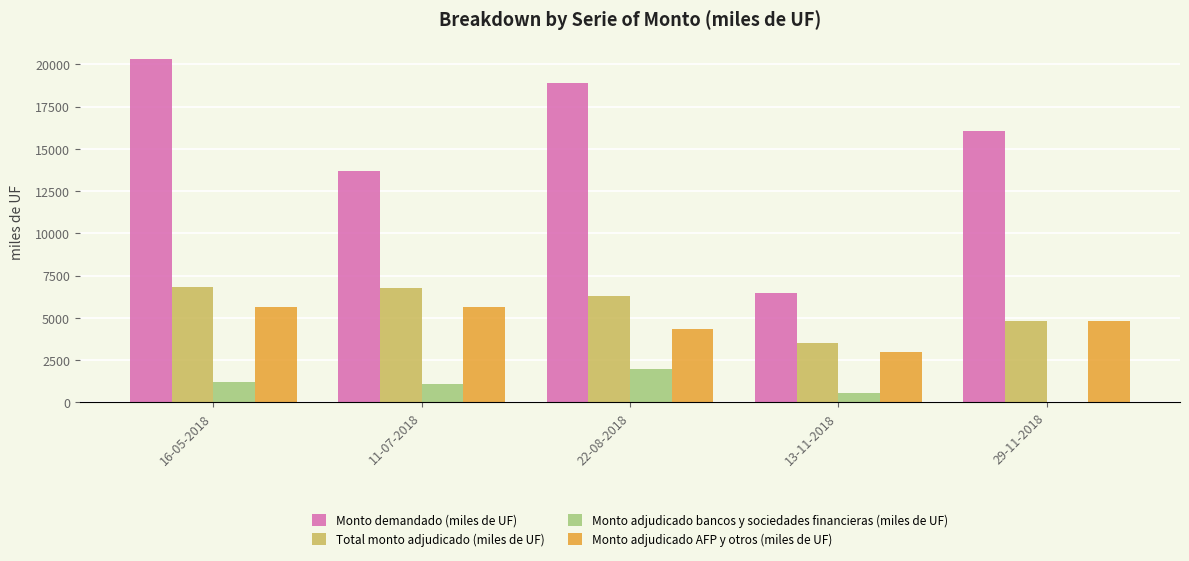

Which series has the largest total across all categories?

Monto demandado (miles de UF)